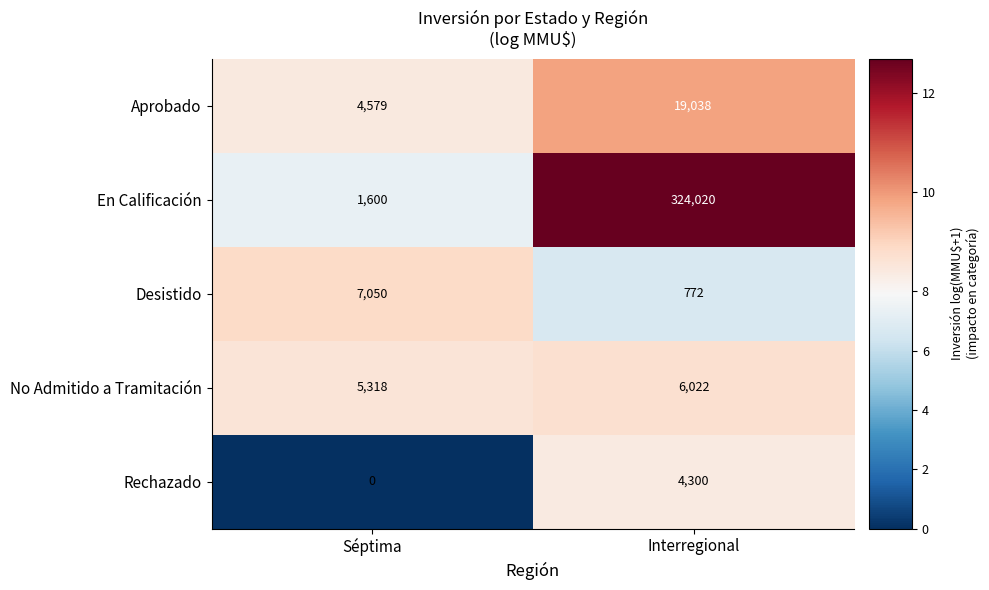

Reading left to right, list all the values displayed in this chart.

Aprobado: 4579	19038
En Calificación: 1600	324020
Desistido: 7050	772
No Admitido a Tramitación: 5318	6022
Rechazado: 0	4300